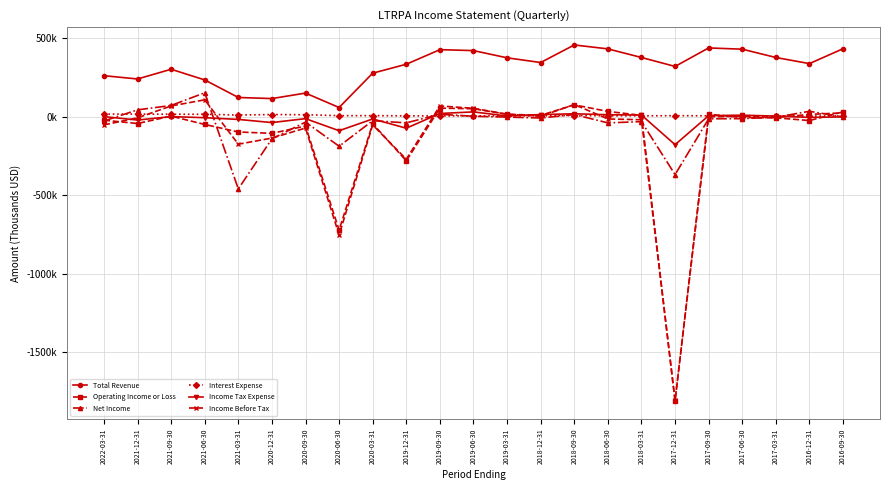

Which series changed the most between 2021-09-30 and 2018-06-30?

Total Revenue